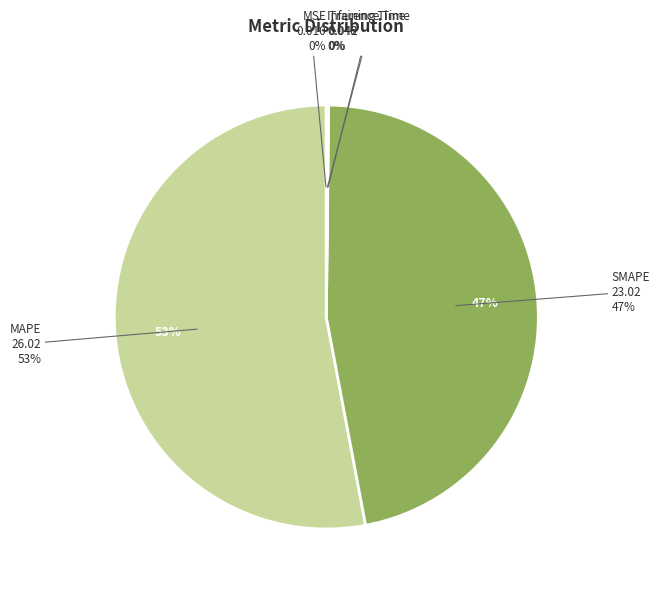

How many slices are in this pie chart?

5